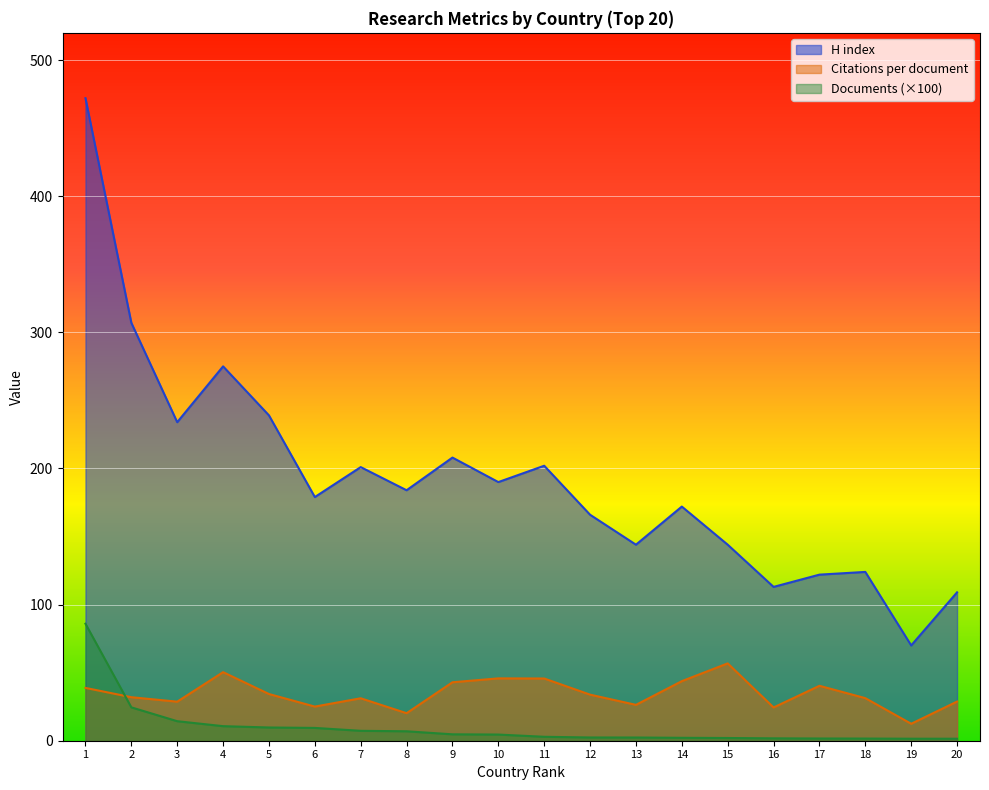

Which series has the largest total across all categories?

H index